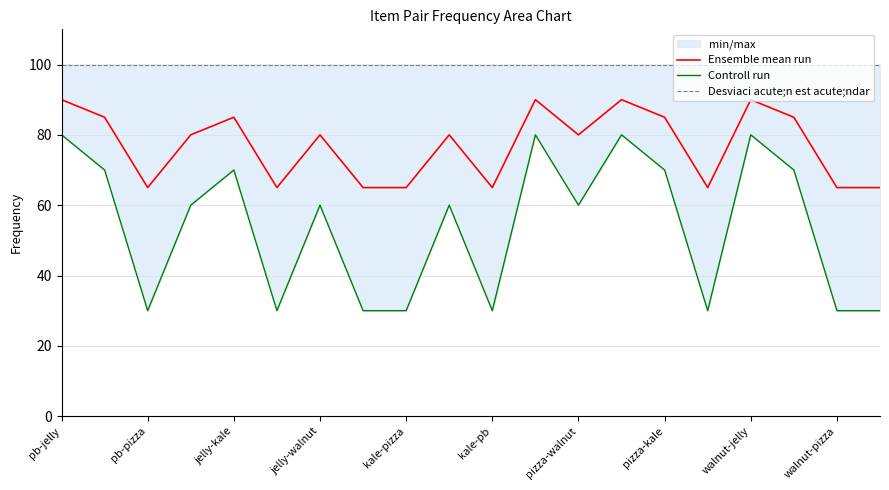

True or false: Ensemble mean run has more than 0 points higher than both neighbors.

True